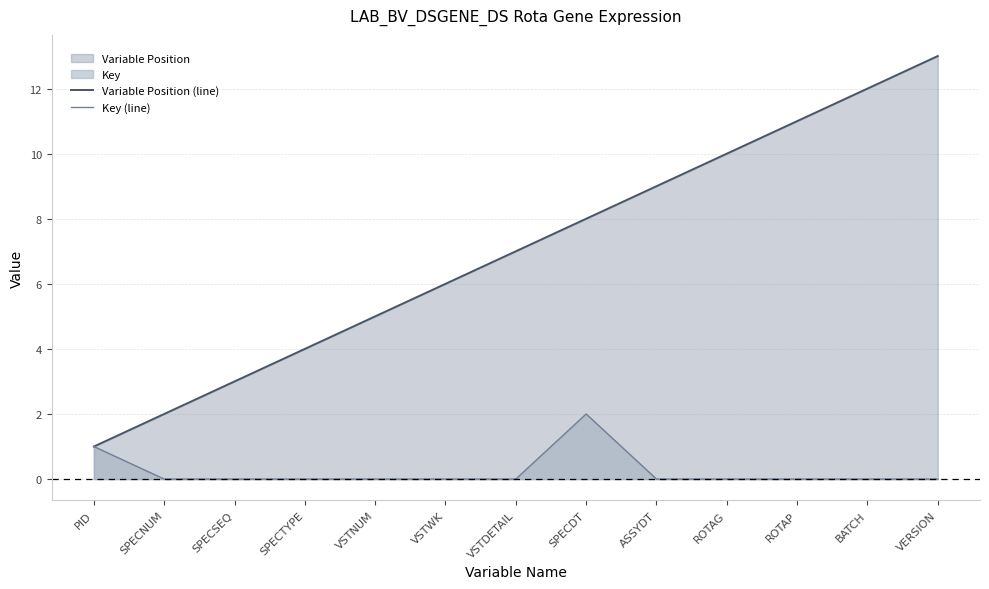

Rank the categories by Variable Position (line) value from highest to lowest.

VERSION, BATCH, ROTAP, ROTAG, ASSYDT, SPECDT, VSTDETAIL, VSTWK, VSTNUM, SPECTYPE, SPECSEQ, SPECNUM, PID